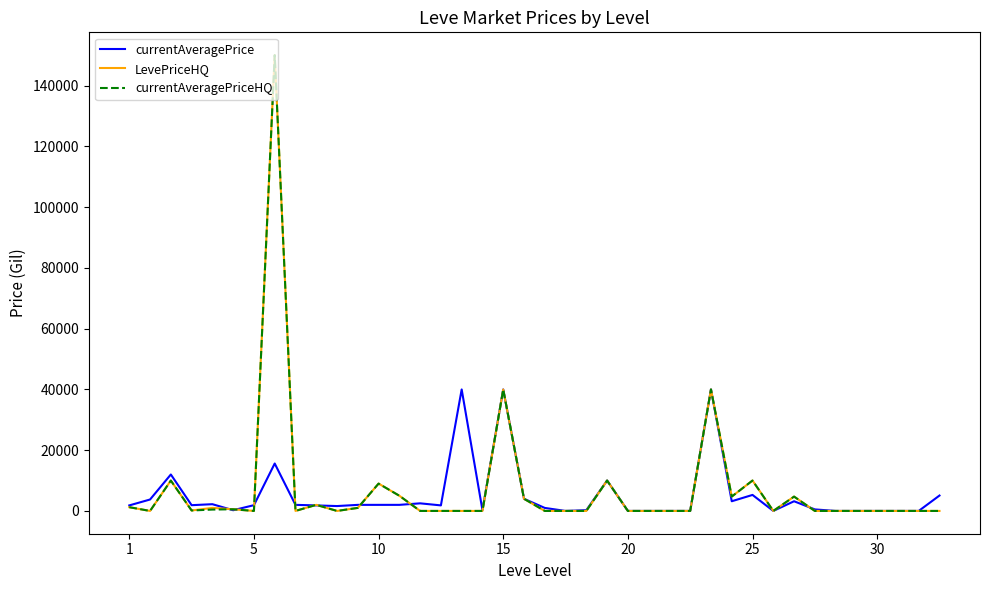

True or false: currentAveragePriceHQ has more than 1 points higher than both neighbors.

True